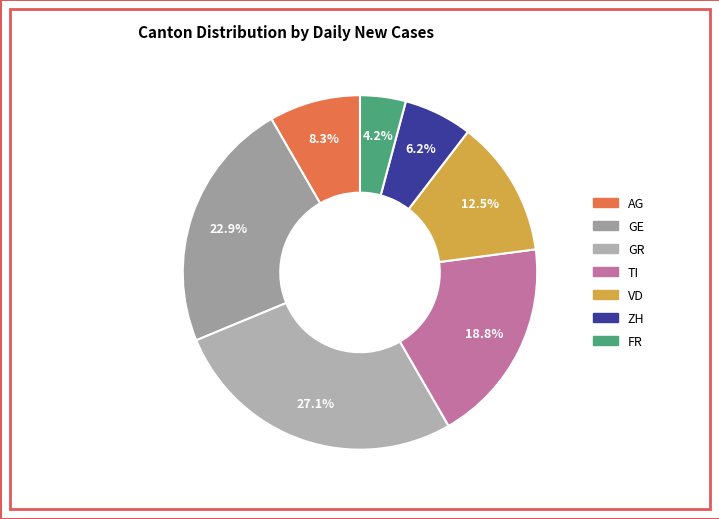

What is the change in value from GE to TI?

-2